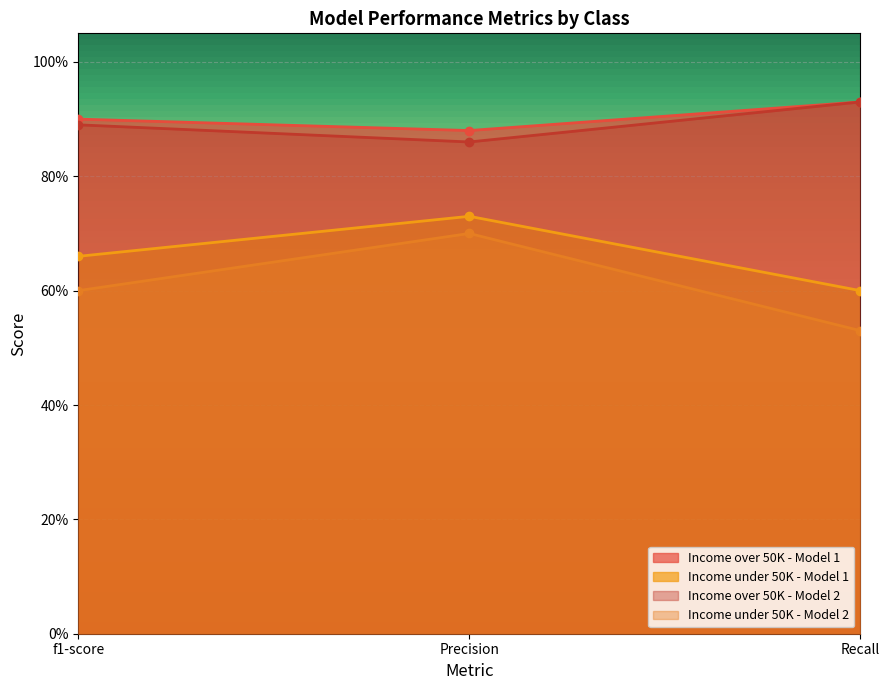

Reading left to right, extract all data points from this chart.

Income over 50K - Model 1: f1-score=0.9	Precision=0.9	Recall=0.9
Income under 50K - Model 1: f1-score=0.7	Precision=0.7	Recall=0.6
Income over 50K - Model 2: f1-score=0.9	Precision=0.9	Recall=0.9
Income under 50K - Model 2: f1-score=0.6	Precision=0.7	Recall=0.5